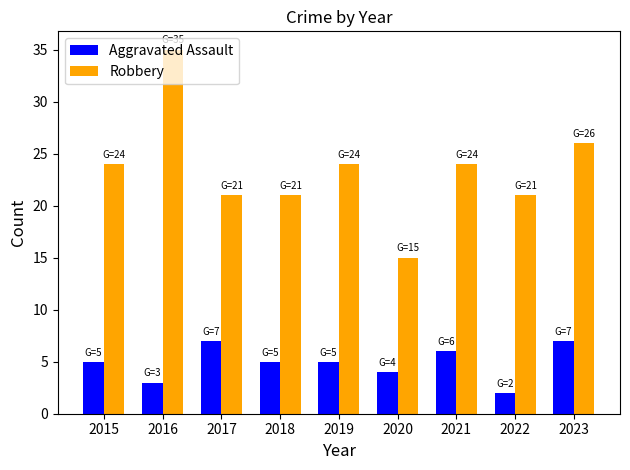

Which category has the highest value across all series?

2016